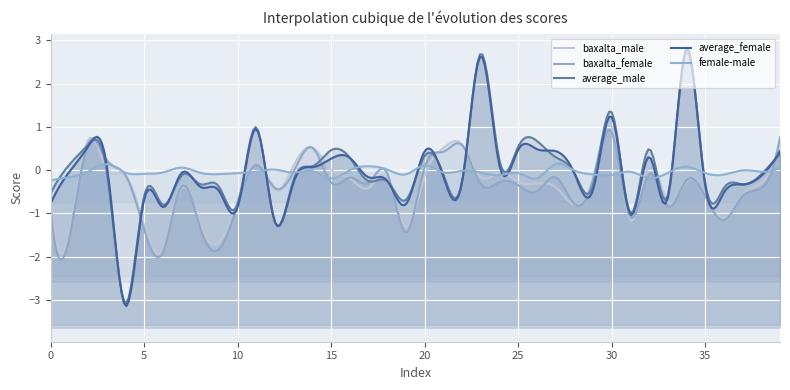

Count the number of categories in the chart.

40